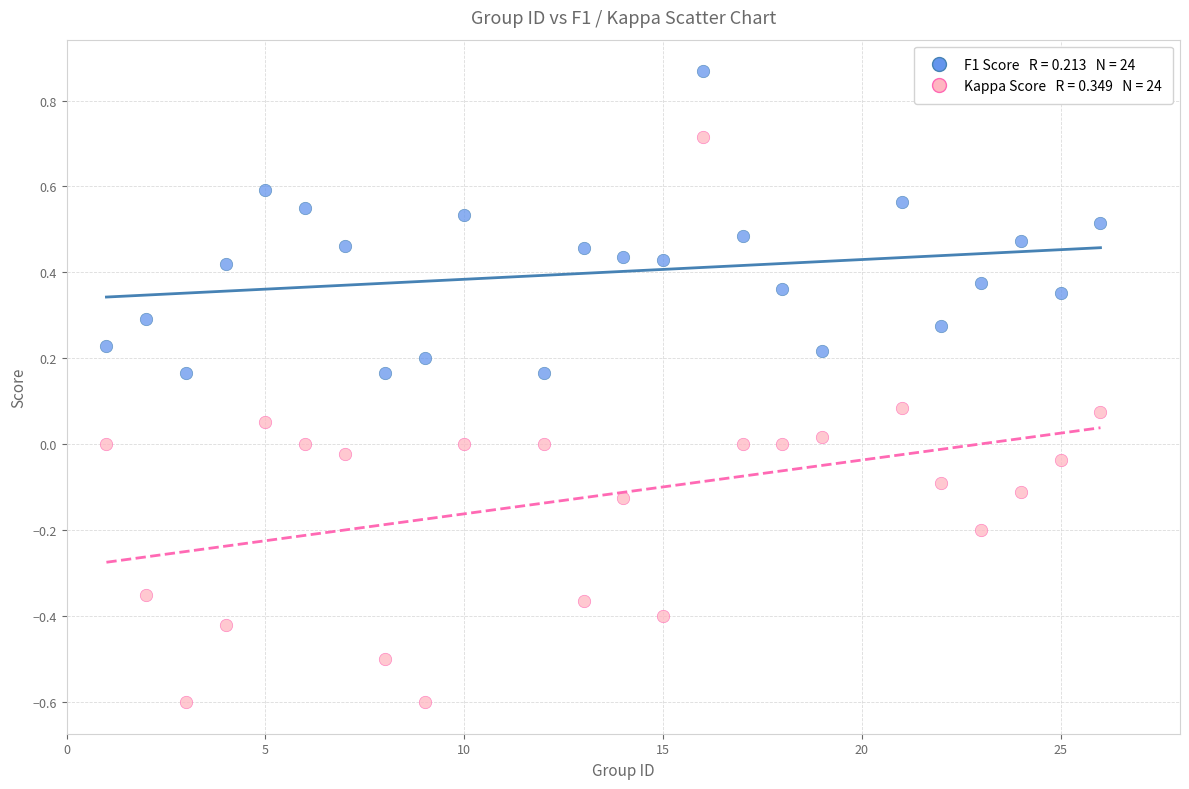

Across all data points, what is the range of Y values (max minus min)?

1.5